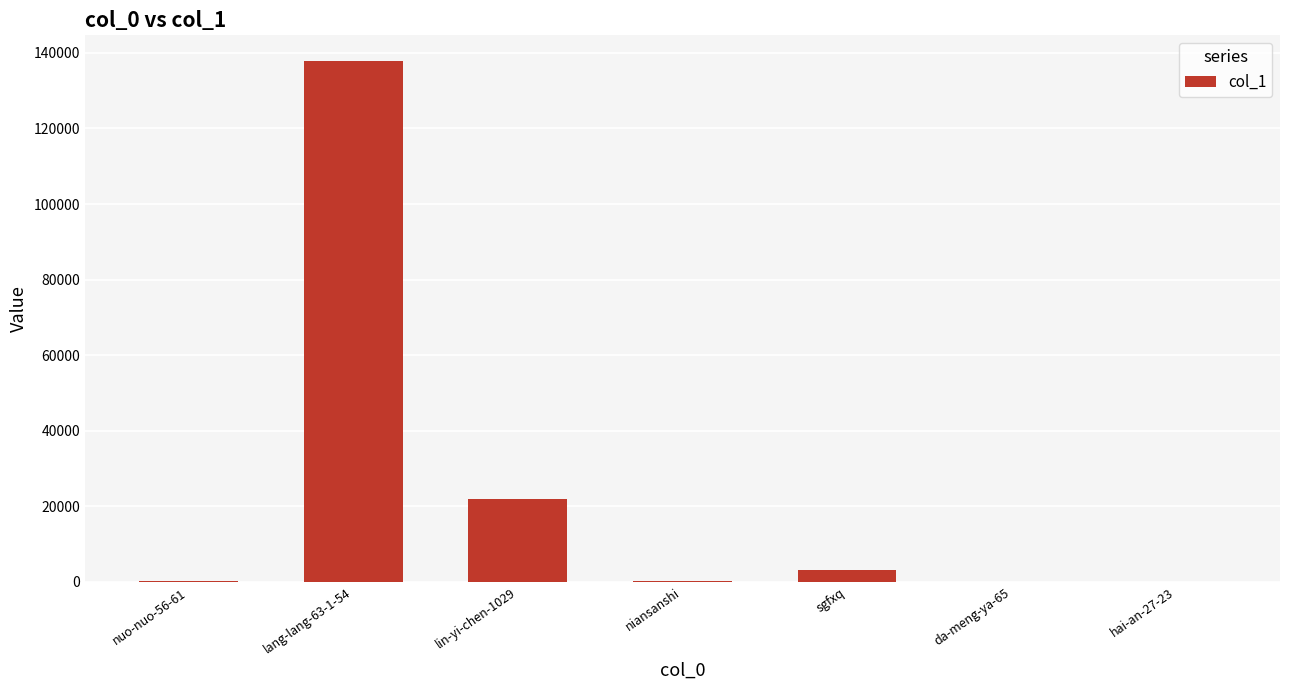

Read the value at lang-lang-63-1-54, to the nearest 100.

137800